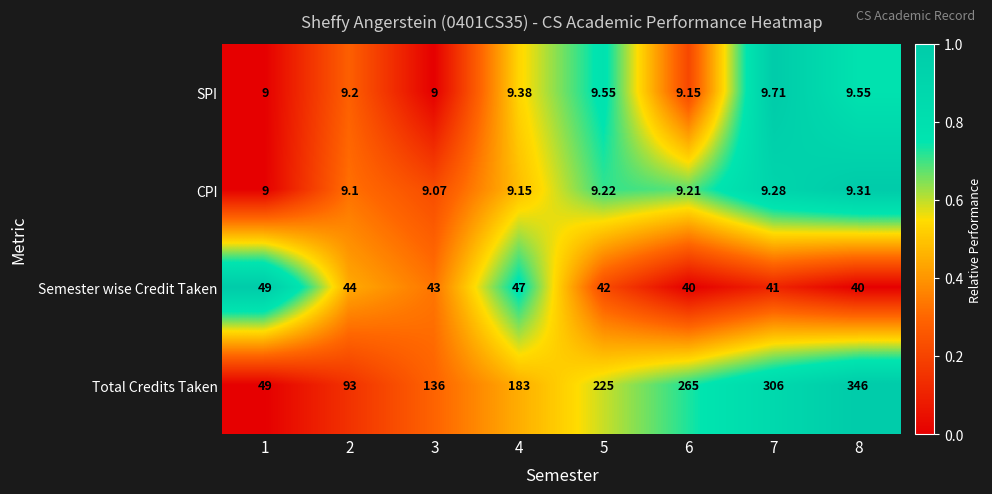

Which series changed the most between 3 and 4?

Total Credits Taken